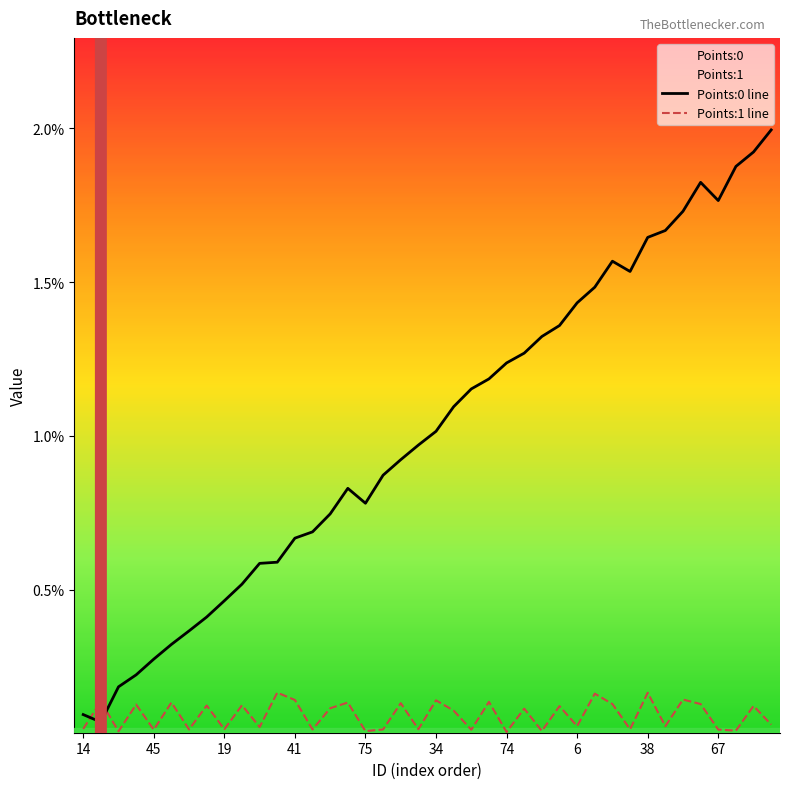

True or false: Points:0 line and Points:1 line cross at least once.

True